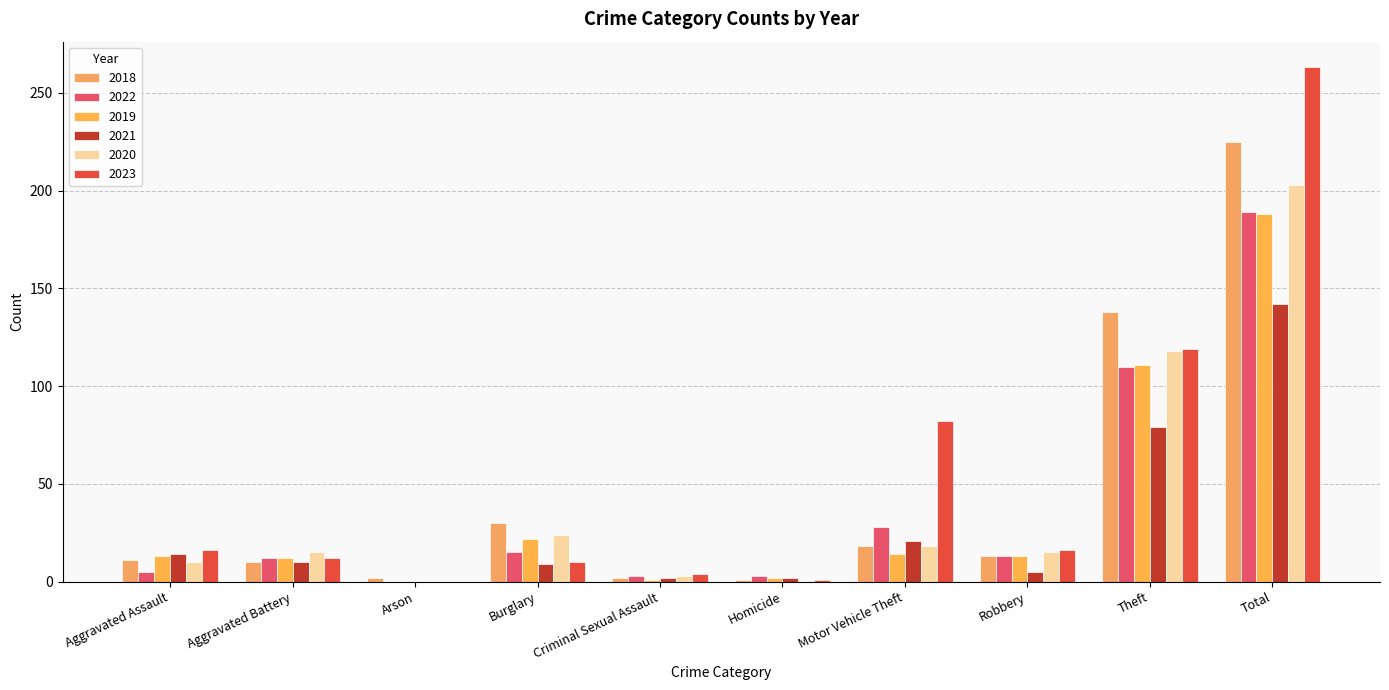

At Homicide, list the series in order from smallest to largest.

2020, 2018, 2023, 2019, 2021, 2022